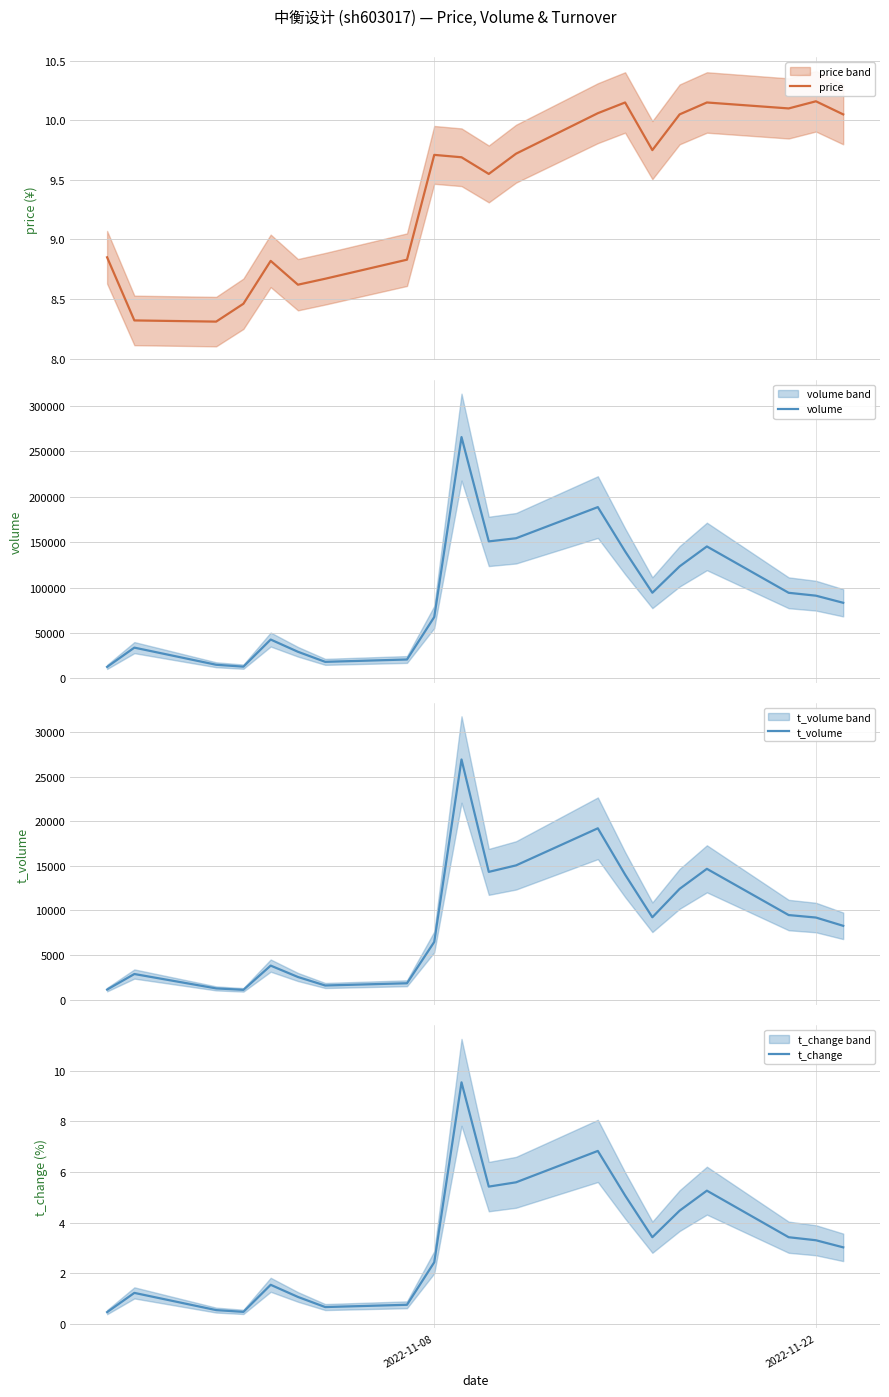

What is the highest value of the volume series?

265456